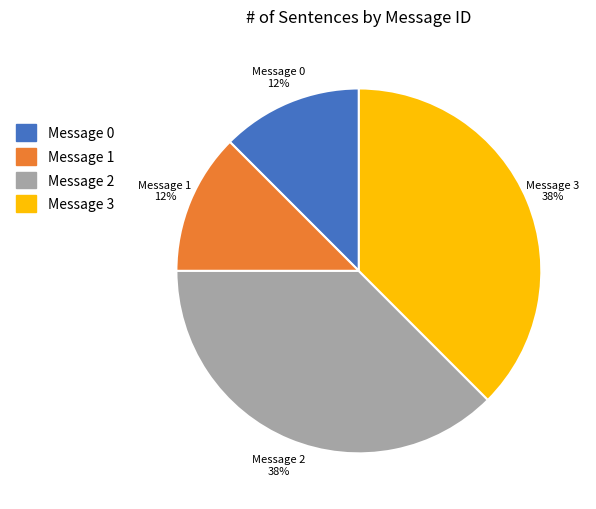

Is there any slice that represents more than half of the pie?

No